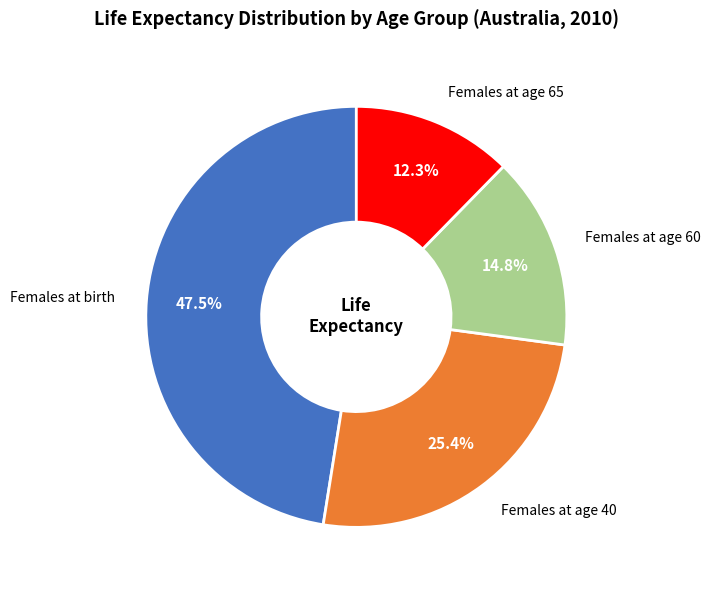

Count the number of slices in the pie.

4